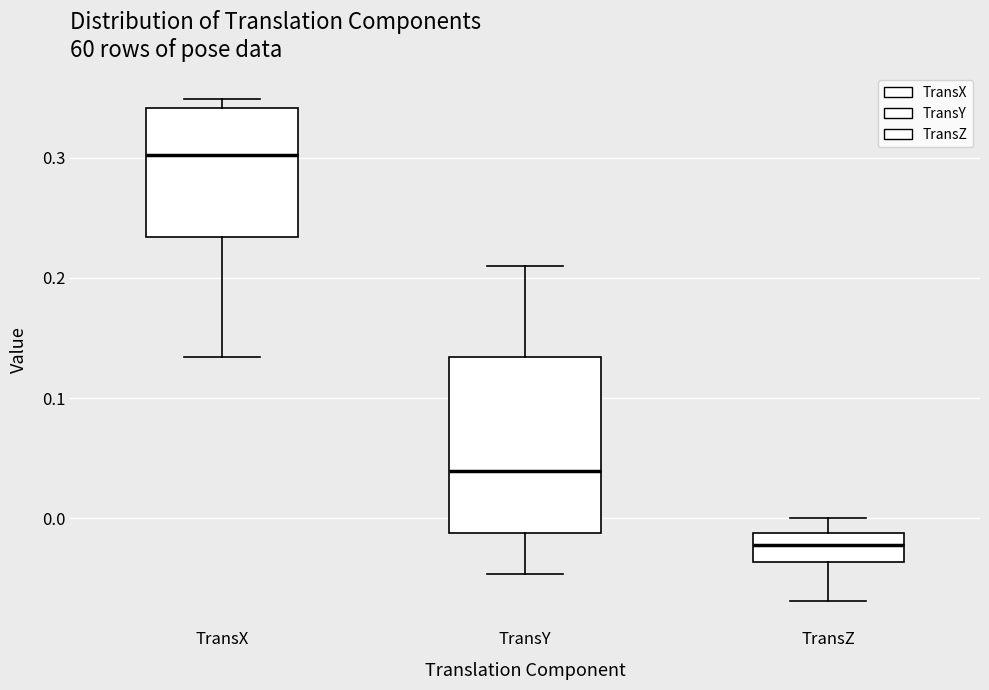

Reading left to right, transcribe this box plot: for each box, give where its median line is, the range the box spans, and where its two whiskers end, as read against the y-axis. The values are not printed on the chart, so give them approximately, as read against the axis.

TransX: median 0.30, box 0.23 to 0.34, whiskers 0.13 to 0.35
TransY: median 0.04, box -0.01 to 0.13, whiskers -0.05 to 0.21
TransZ: median -0.02, box -0.04 to -0.01, whiskers -0.07 to 0.00